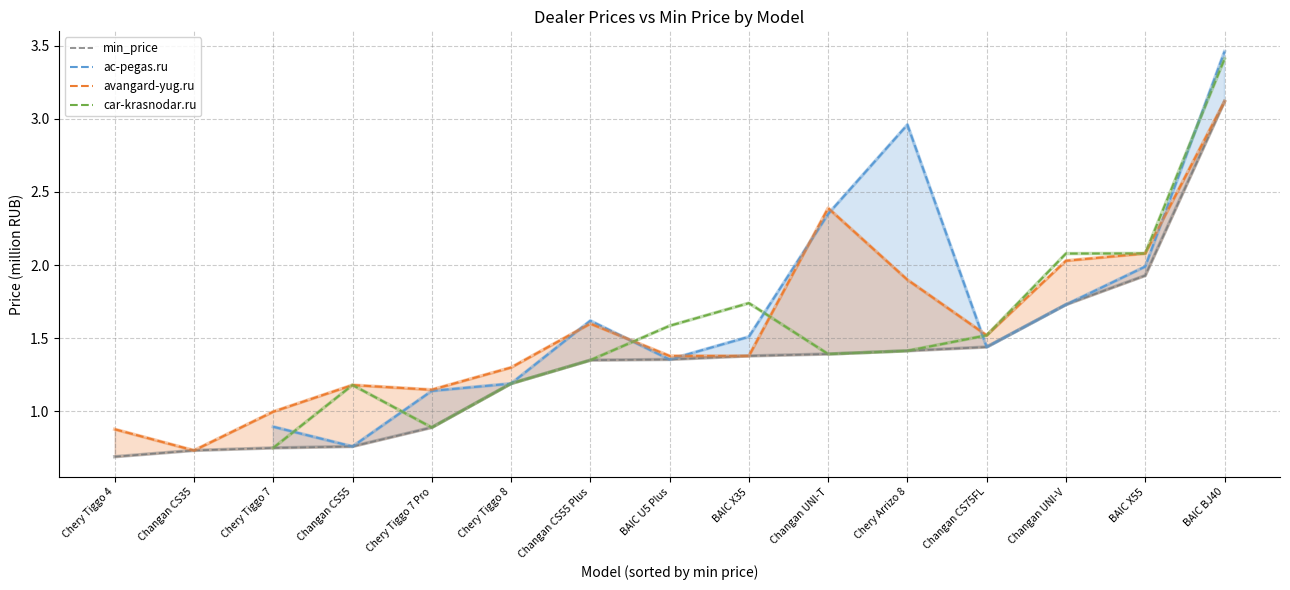

What is the sum of the min_price values at Chery Tiggo 4 and Changan CS35?

1.4